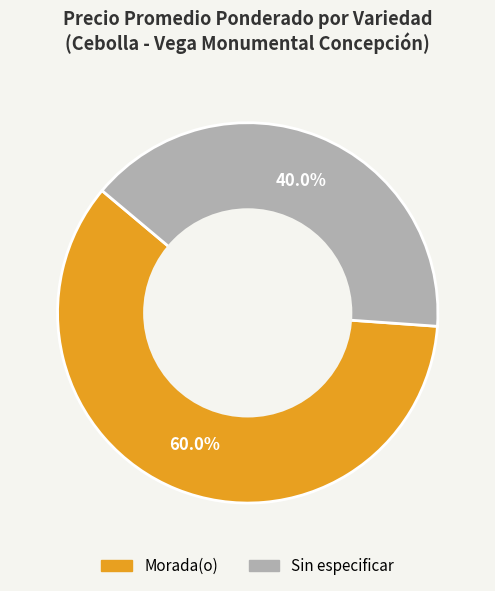

Is there any slice that represents more than half of the pie?

Yes